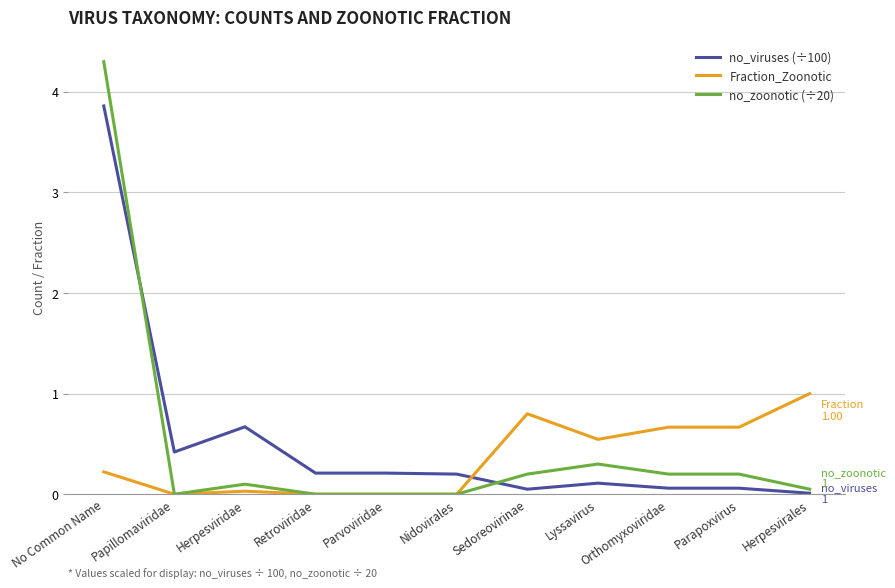

What is the difference between the highest and lowest values at Lyssavirus?

0.4